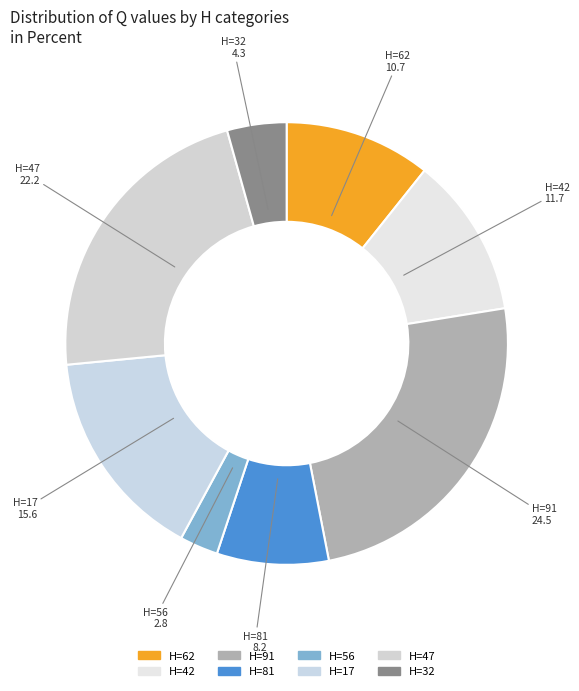

The H=81 slice represents 8% of the pie. True or false?

True